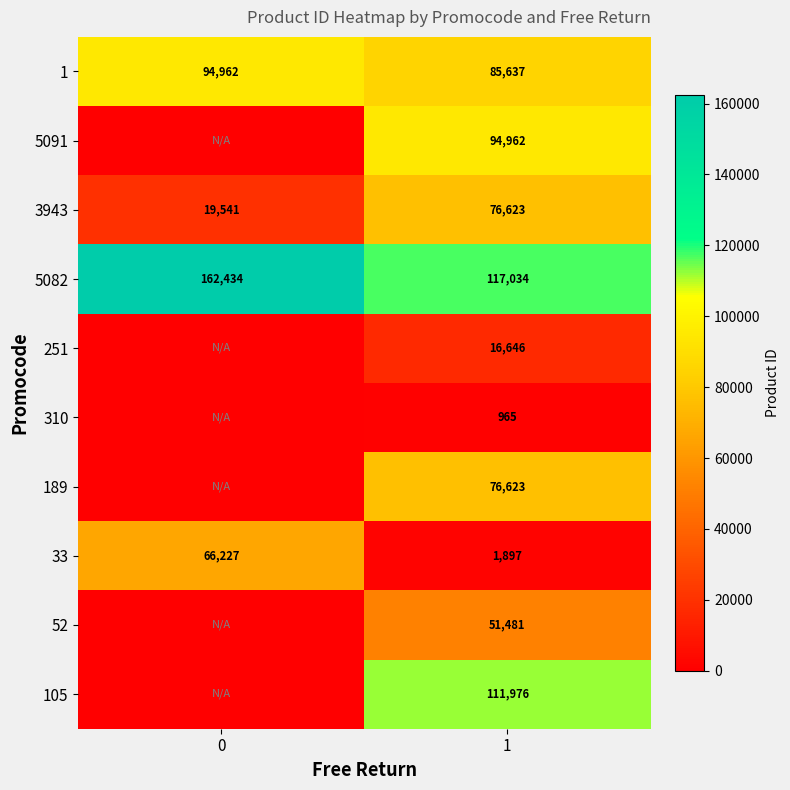

What is the difference between the 3943 values at 0 and 1?

57082